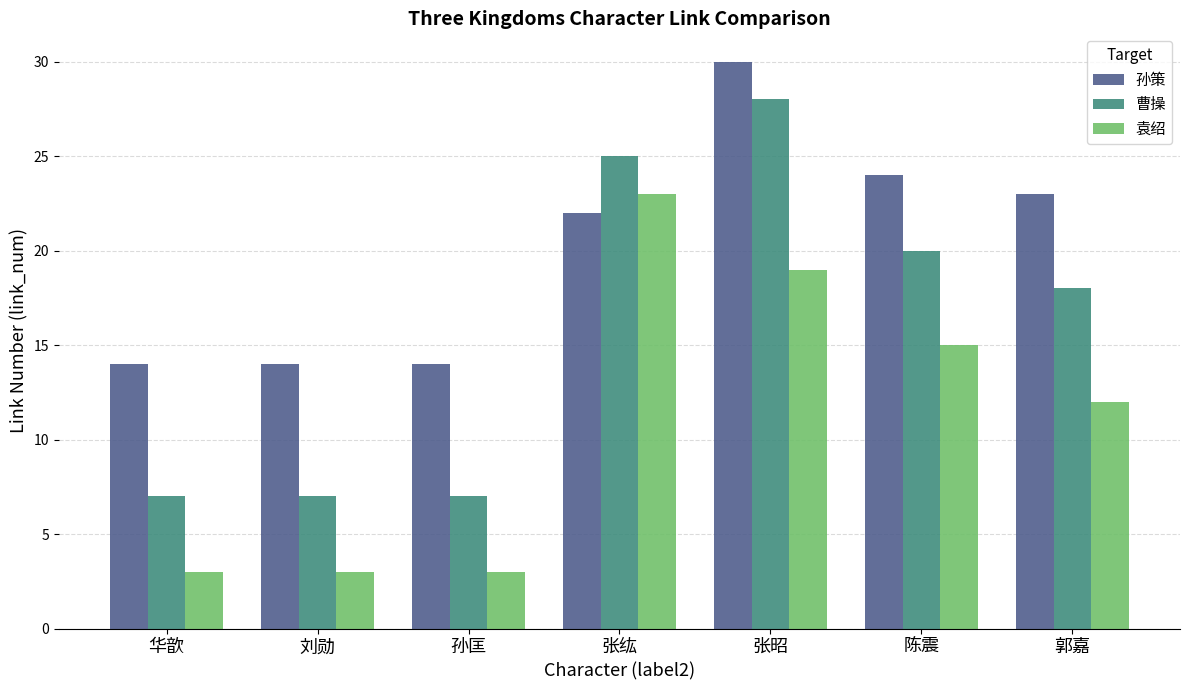

Does the chart contain stacked bars?

No